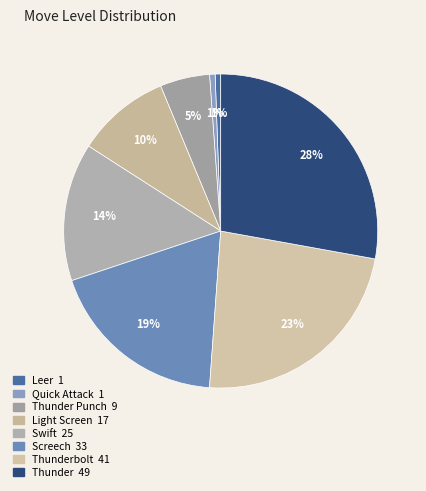

How many segments does this pie chart have?

8